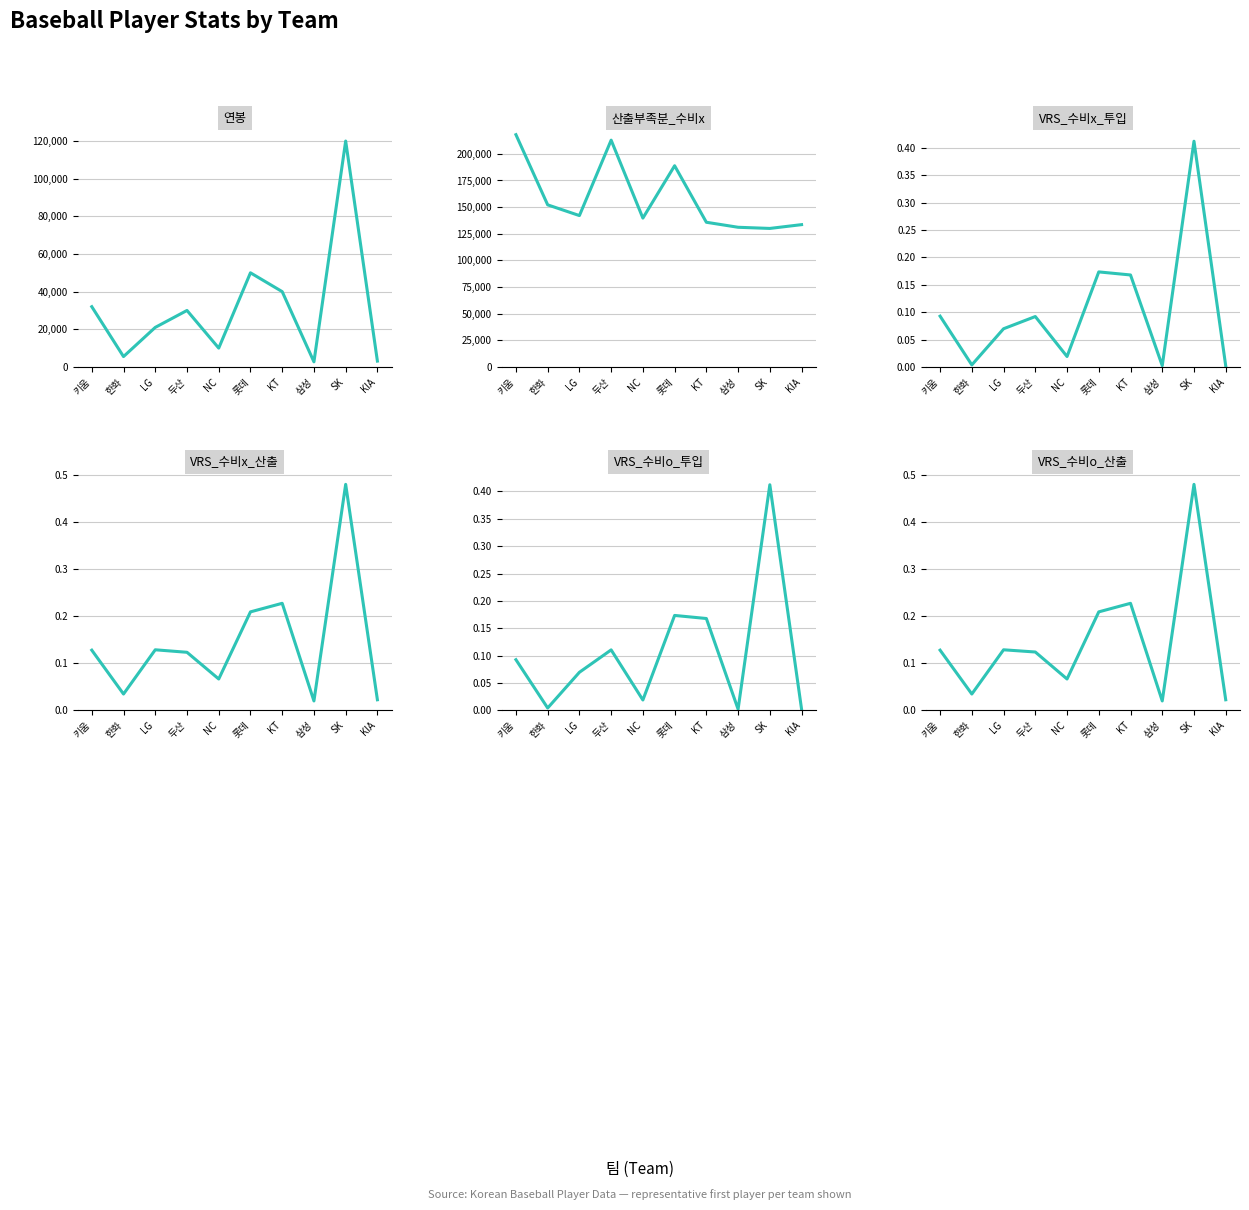

What is the difference between the maximum and second lowest values in the VRS_수비o_산출 series?

0.5